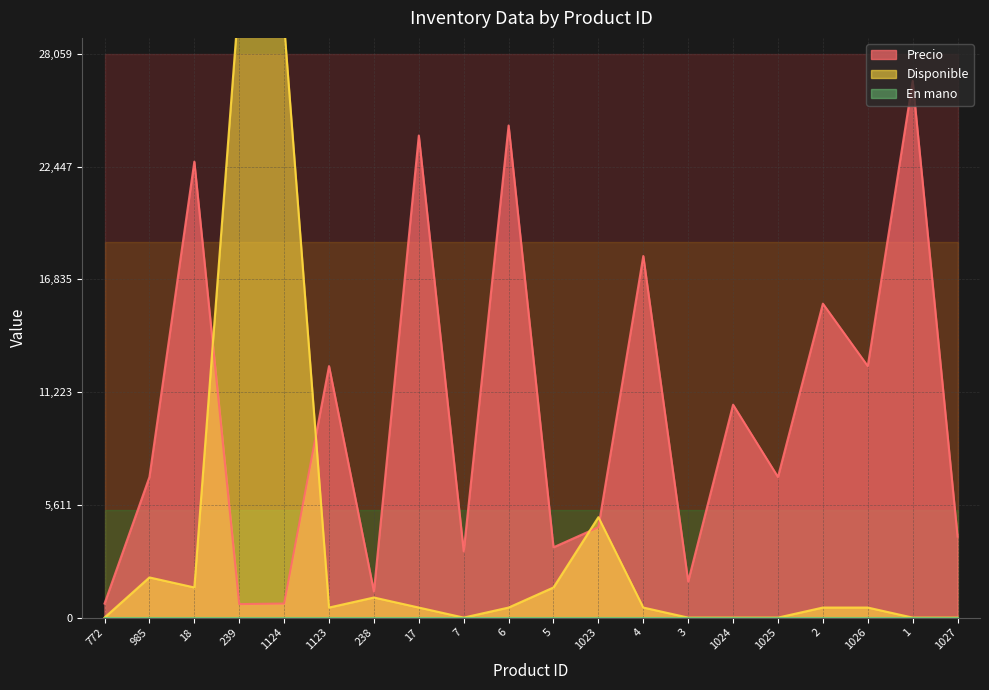

Which label corresponds to the largest value in the chart?

239